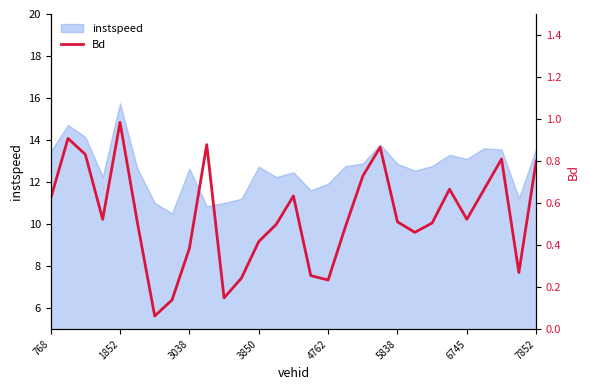

How many interior local peaks (higher than both neighbors) does the data have?

7